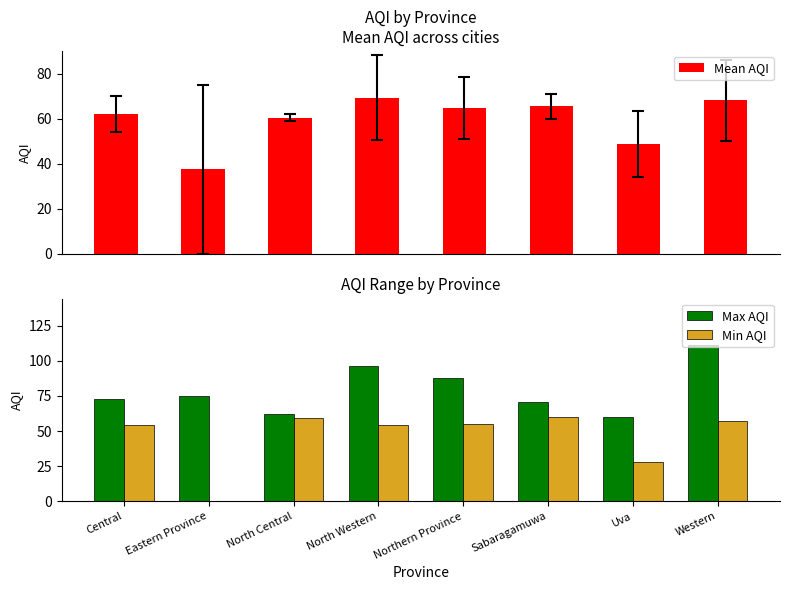

Reading left to right, extract all data points from this chart.

Mean AQI: 62.0	37.5	60.5	69.3	64.8	65.5	48.7	68.3
Max AQI: 73.0	75.0	62.0	96.0	88.0	71.0	60.0	111.0
Min AQI: 54.0	0.0	59.0	54.0	55.0	60.0	28.0	57.0